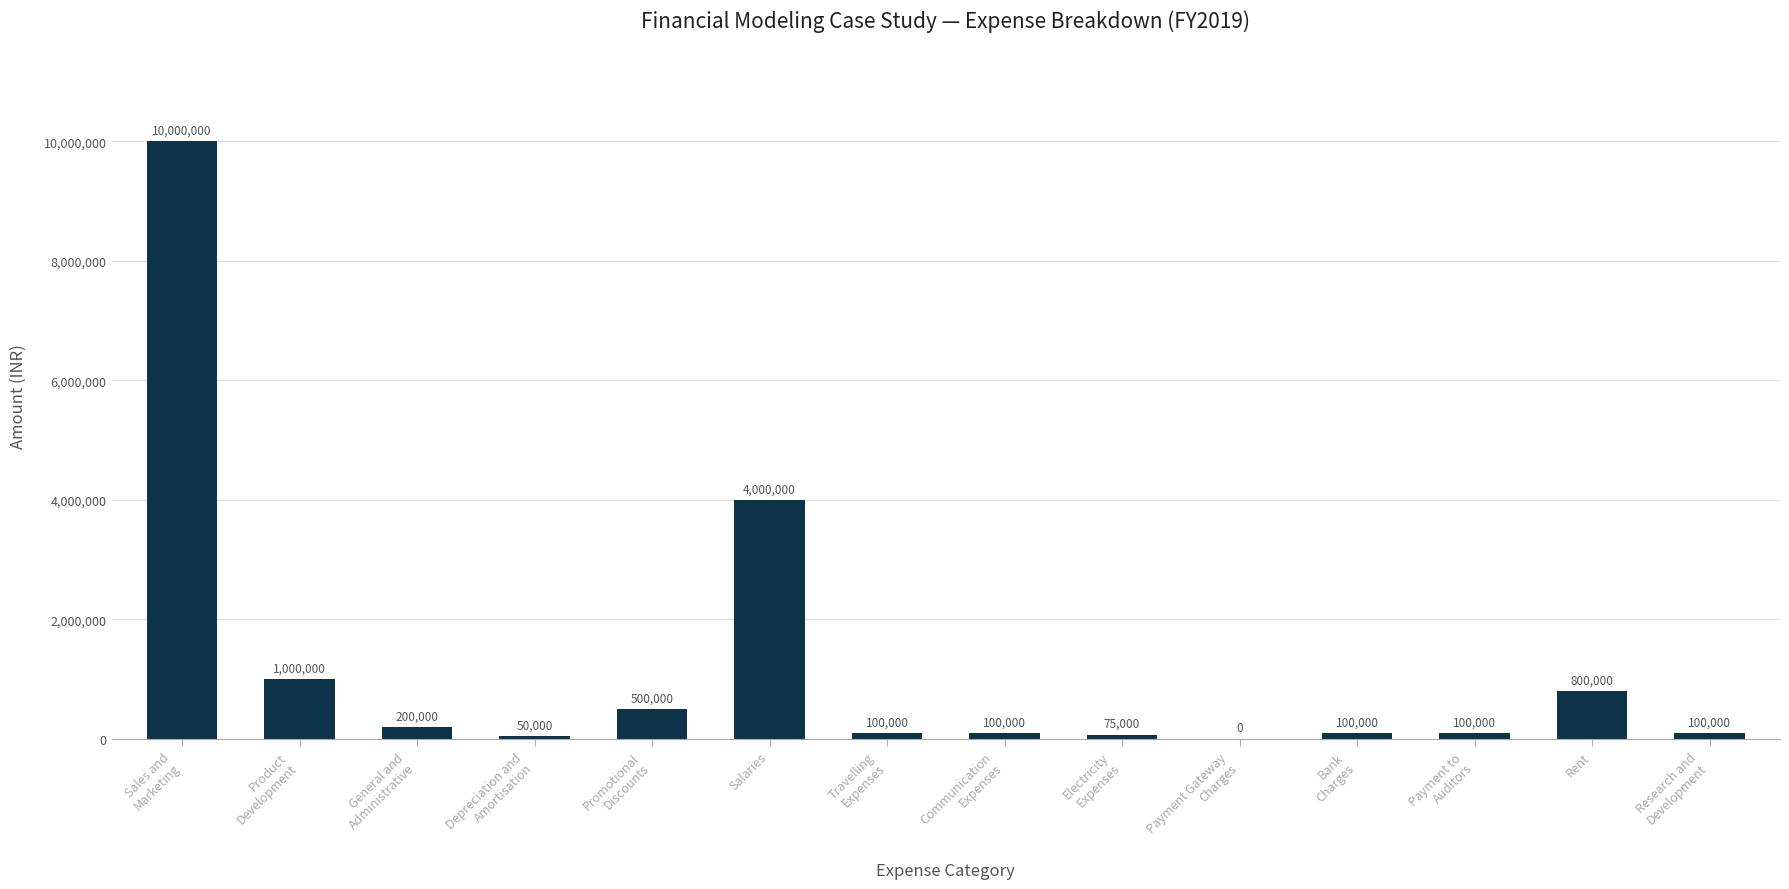

What is the sum of all values?

17125000